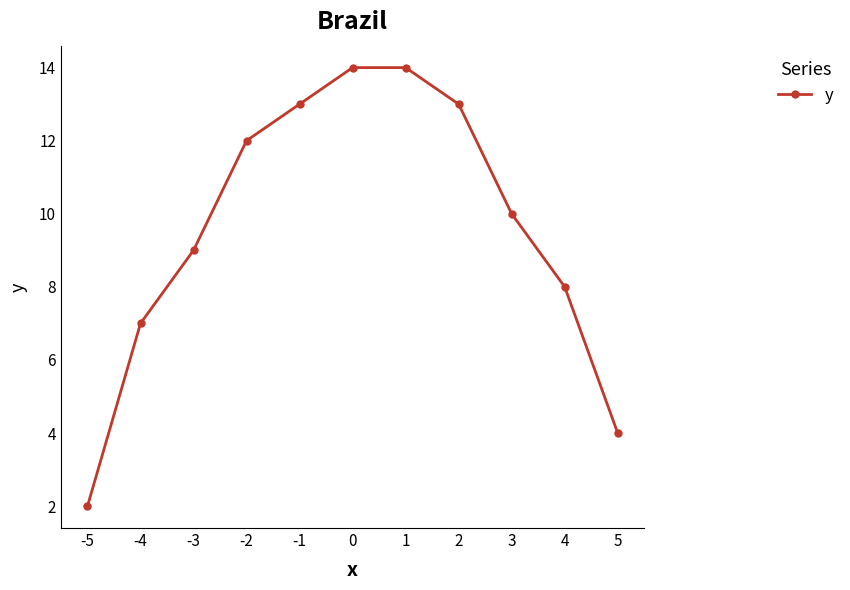

Which label corresponds to the smallest value in the chart?

-5